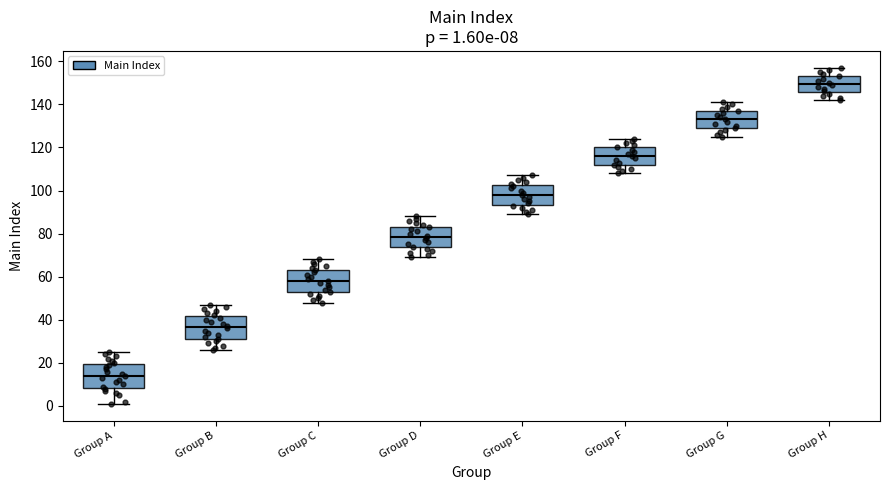

Which box's median line is the highest?

Group H